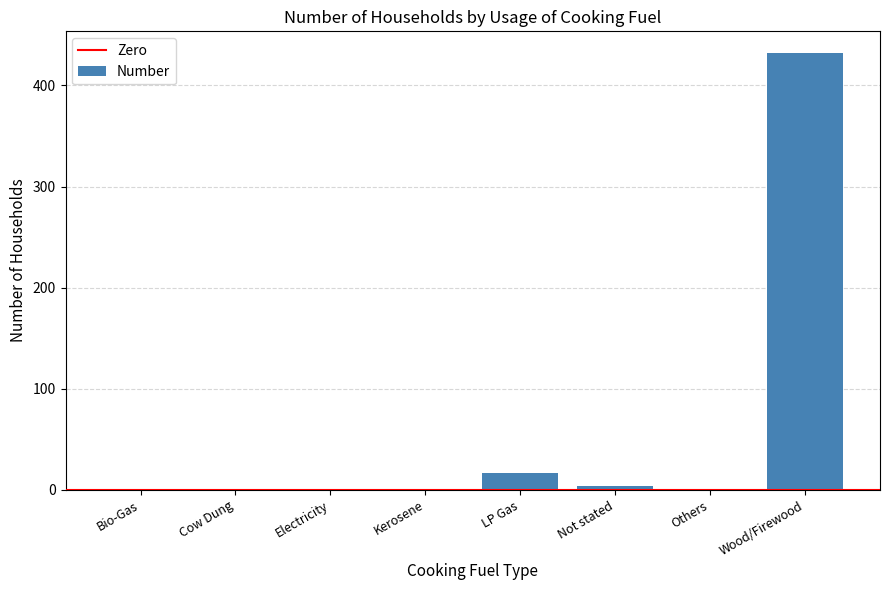

What is the sum of all values?

454